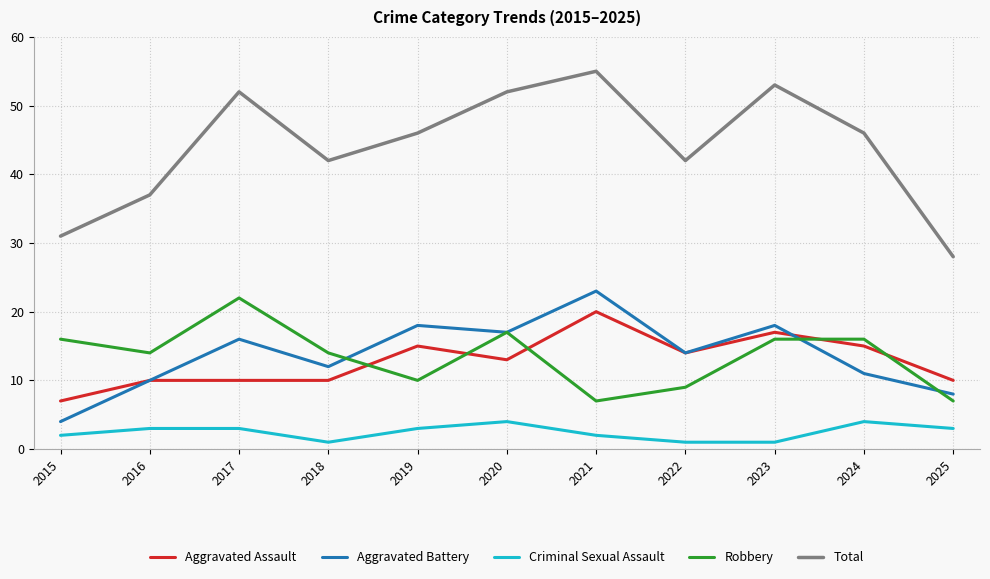

What is the difference between the maximum and minimum values in the Criminal Sexual Assault series?

3